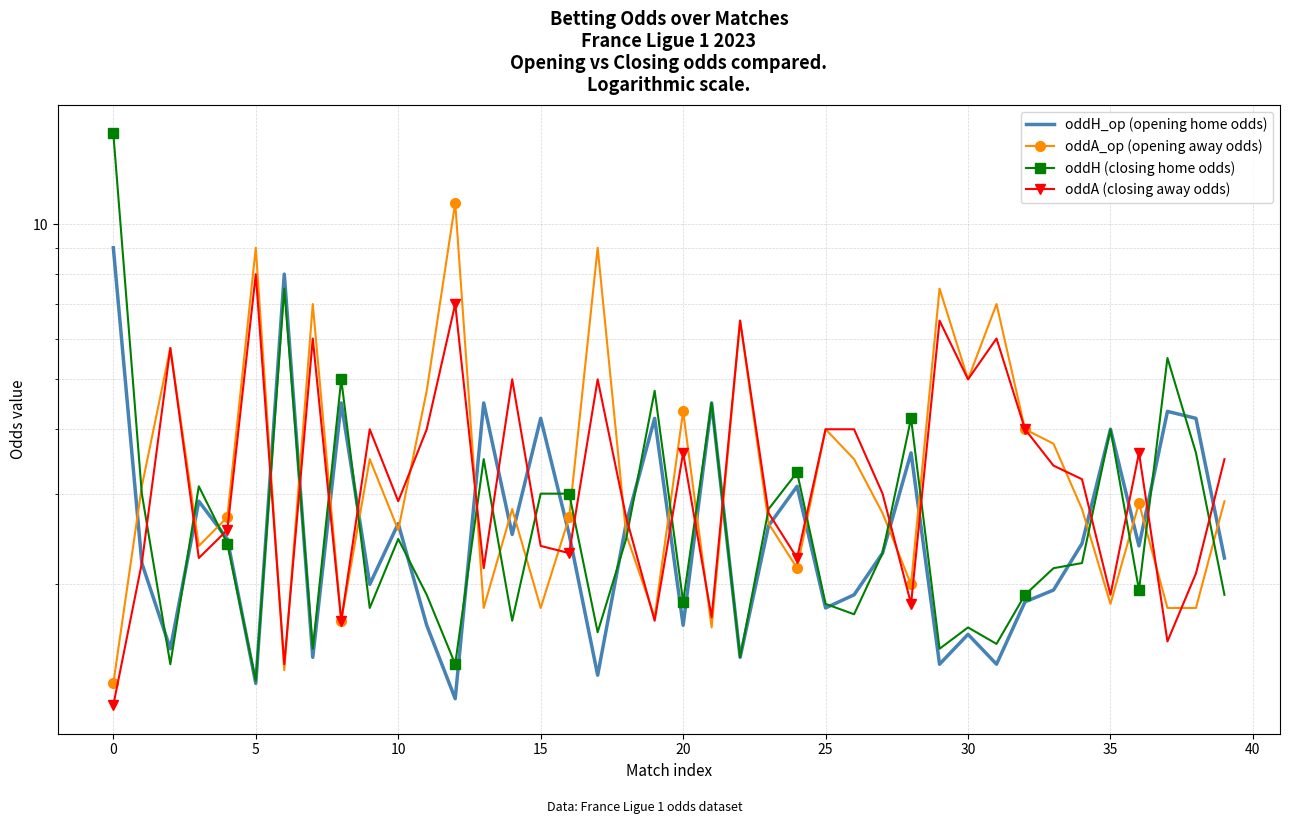

List the series in order of their overall mean, highest first.

oddA_op (opening away odds), oddA (closing away odds), oddH (closing home odds), oddH_op (opening home odds)